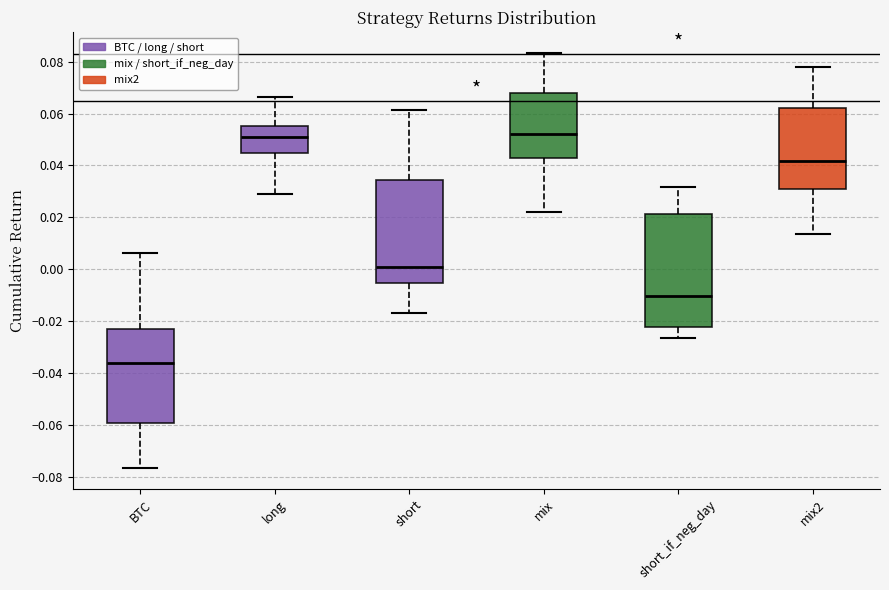

Reading left to right, transcribe this box plot: for each box, give where its median line is, the range the box spans, and where its two whiskers end, as read against the y-axis. The values are not printed on the chart, so give them approximately, as read against the axis.

BTC: median -0.036, box -0.060 to -0.022, whiskers -0.076 to 0.006
long: median 0.052, box 0.044 to 0.056, whiskers 0.028 to 0.066
short: median 0.002, box -0.006 to 0.034, whiskers -0.016 to 0.062
mix: median 0.052, box 0.042 to 0.068, whiskers 0.022 to 0.084
short_if_neg_day: median -0.010, box -0.022 to 0.022, whiskers -0.026 to 0.032
mix2: median 0.042, box 0.030 to 0.062, whiskers 0.014 to 0.078